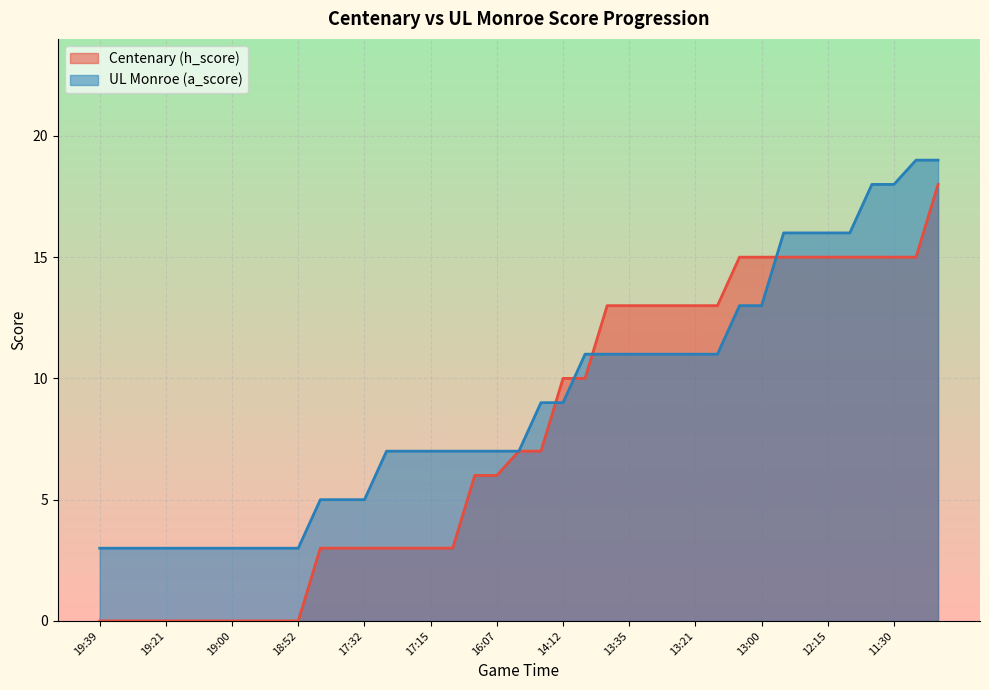

True or false: Centenary (h_score) has more than 1 interior local peaks.

False